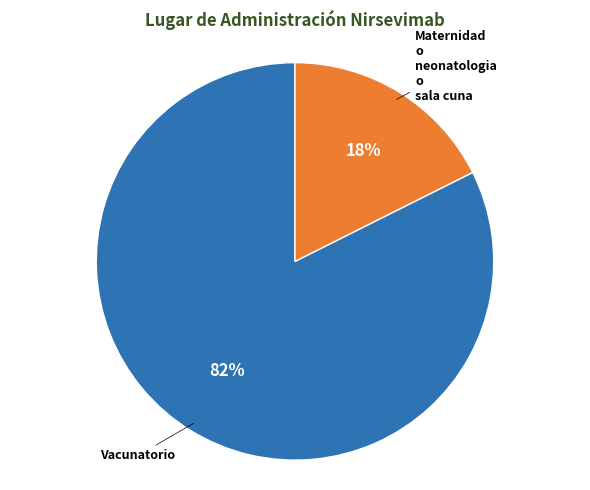

To the nearest percent, what is the average slice percentage?

50%